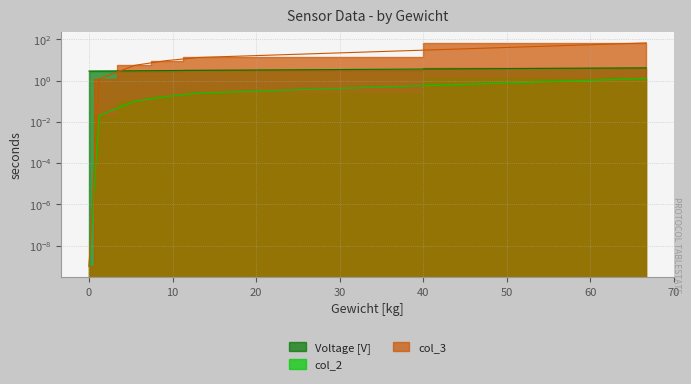

What is the difference between the col_3 values at 0 and 13.2?

13.2